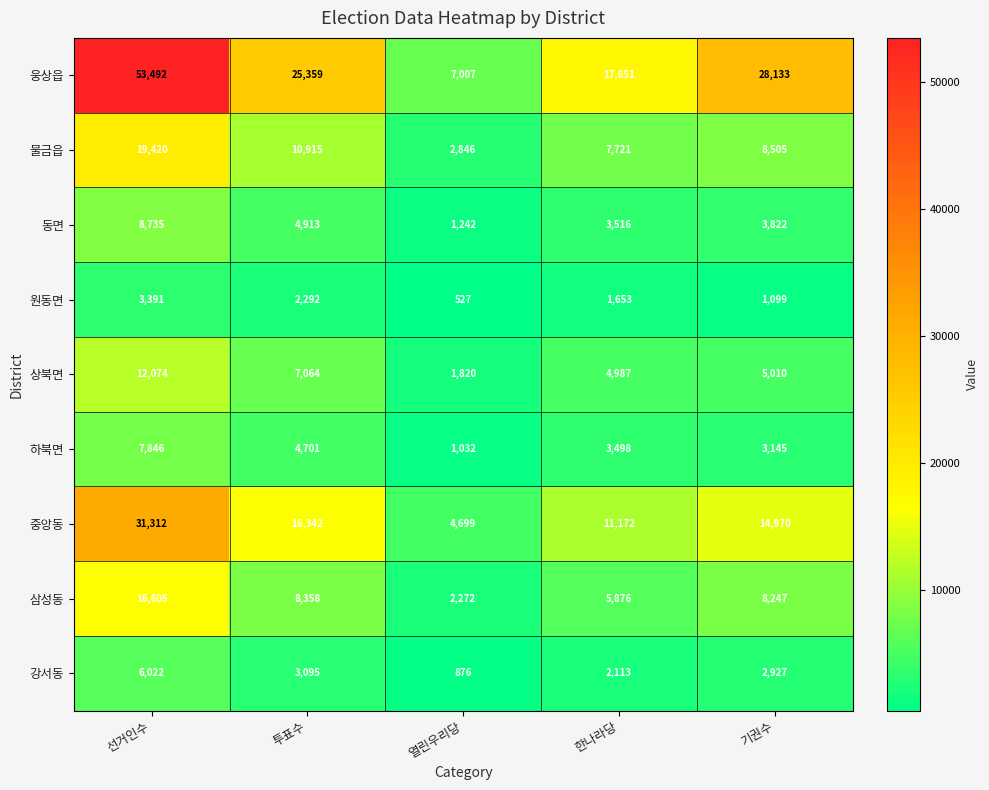

How many categories are shown in the chart?

5